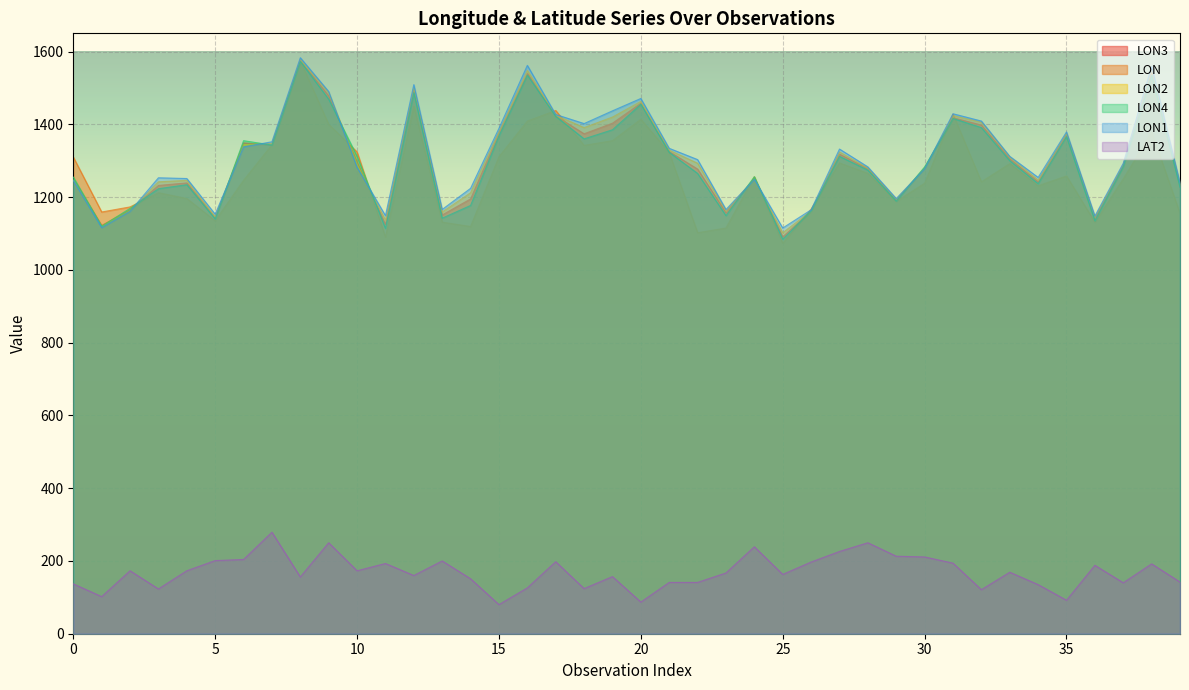

True or false: LON1 and LON4 intersect in this chart.

True